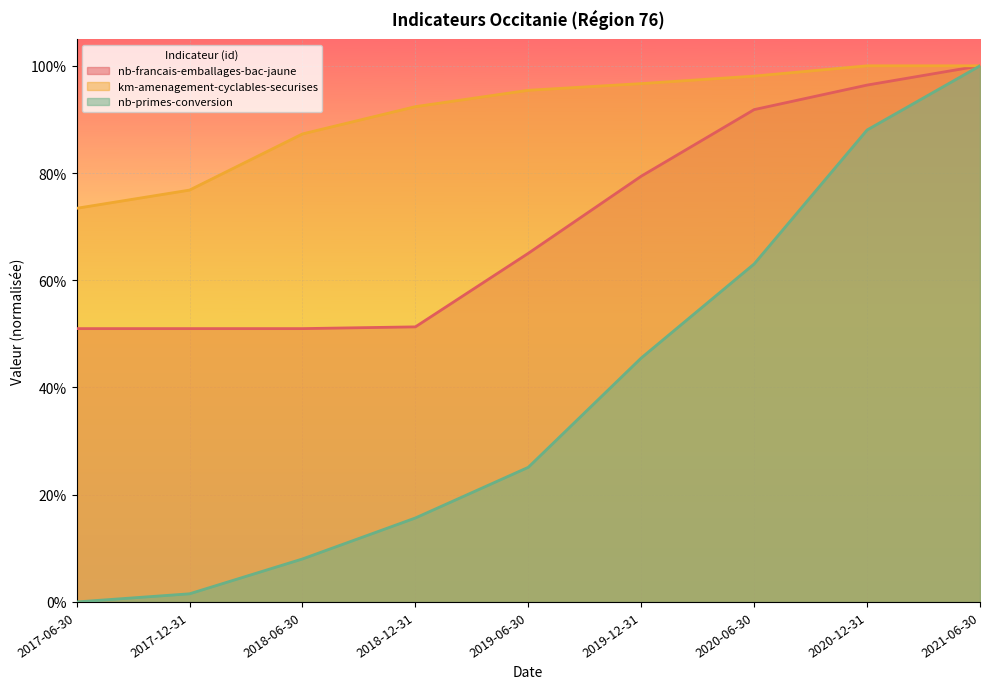

Reading right to left, list all the values displayed in this chart.

nb-francais-emballages-bac-jaune: 1.0	1.0	0.9	0.8	0.7	0.5	0.5	0.5	0.5
km-amenagement-cyclables-securises: 1.0	1.0	1.0	1.0	1.0	0.9	0.9	0.8	0.7
nb-primes-conversion: 1.0	0.9	0.6	0.5	0.3	0.2	0.1	0.0	0.0